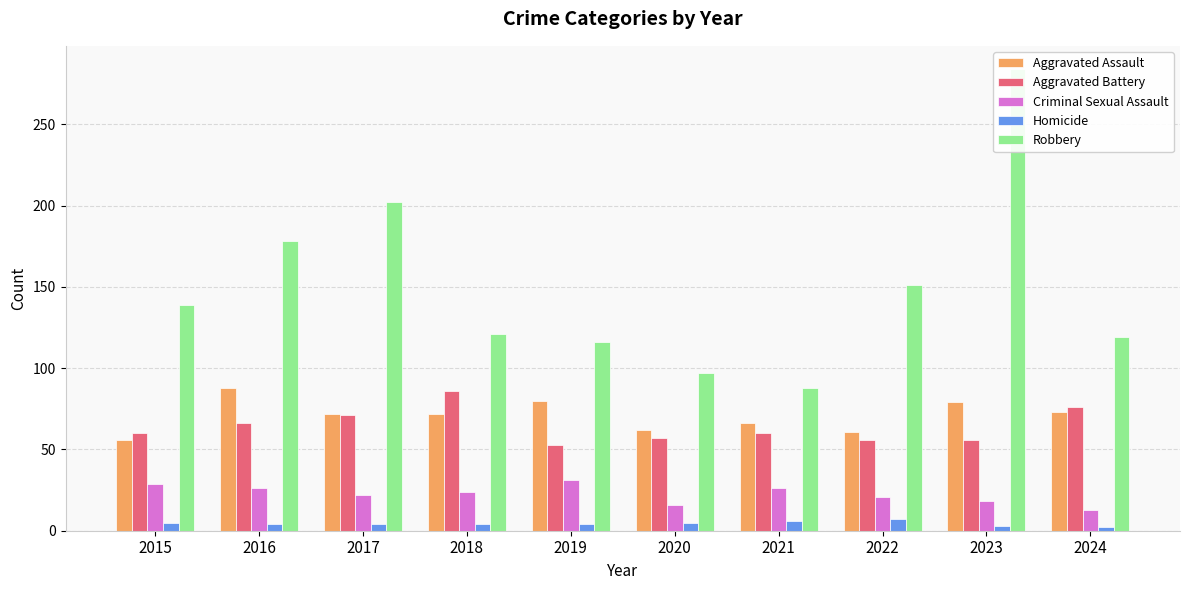

What is the sum of the Aggravated Assault values at 2022 and 2019?

141